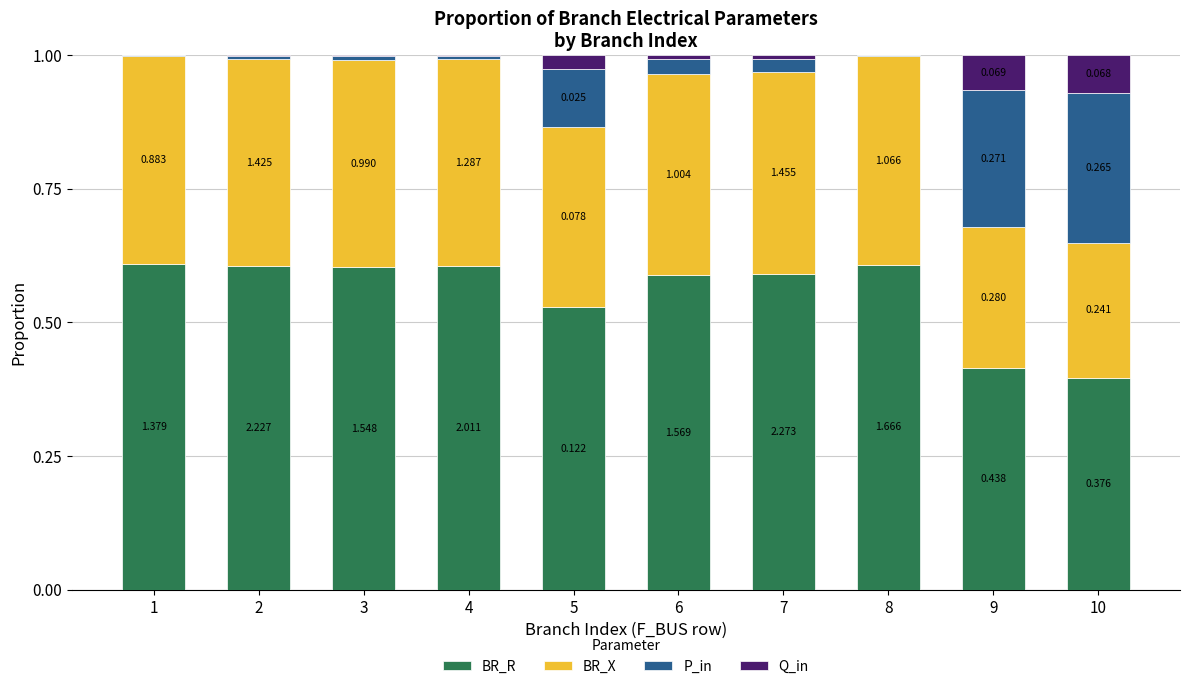

Are the bars grouped side by side (vs. stacked)?

No